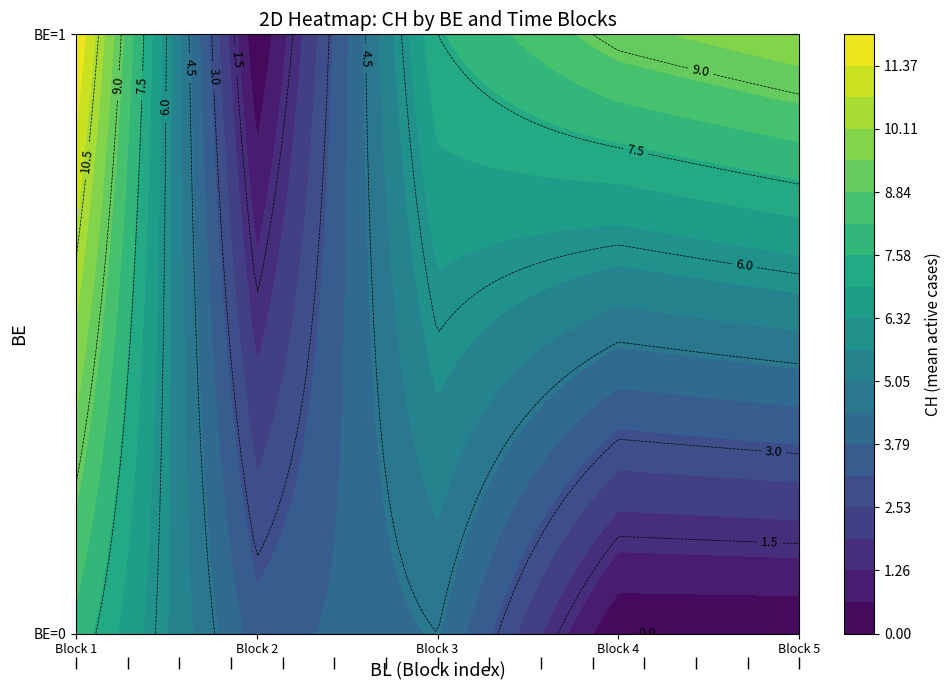

How many values are below 12?

3